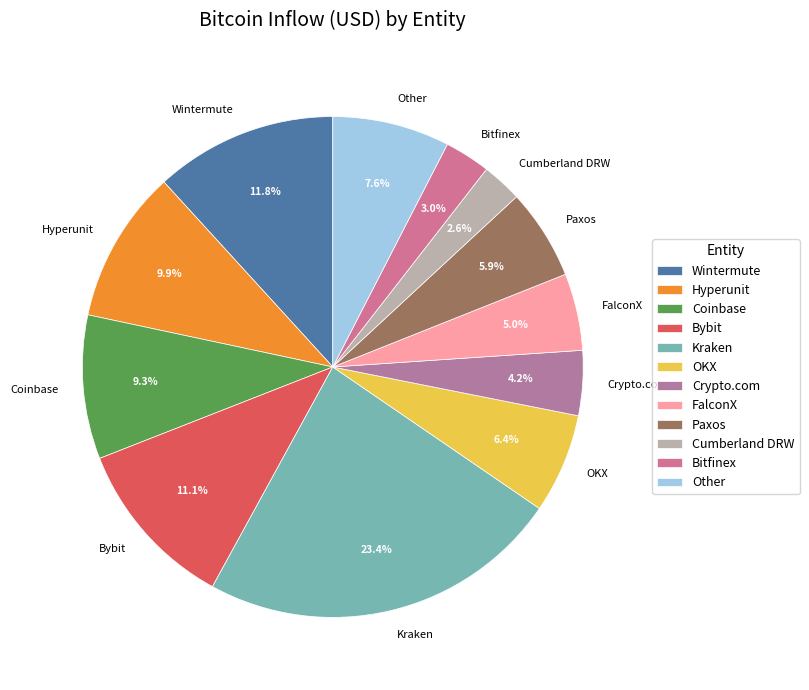

Between Kraken and Paxos, which is larger?

Kraken